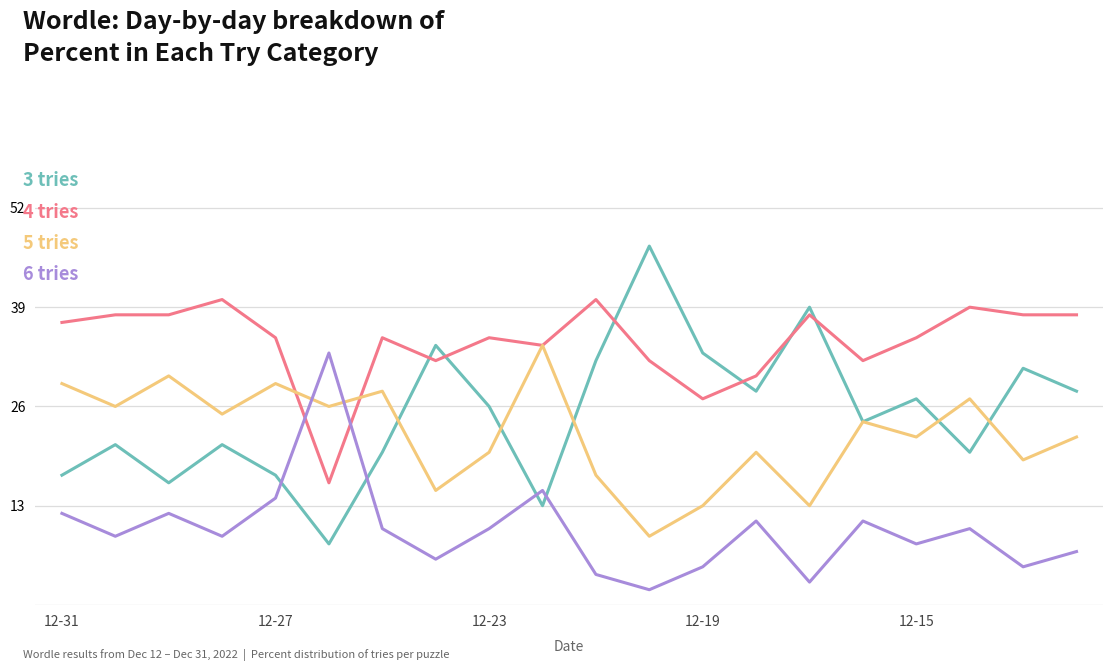

What is the greatest value displayed?

47